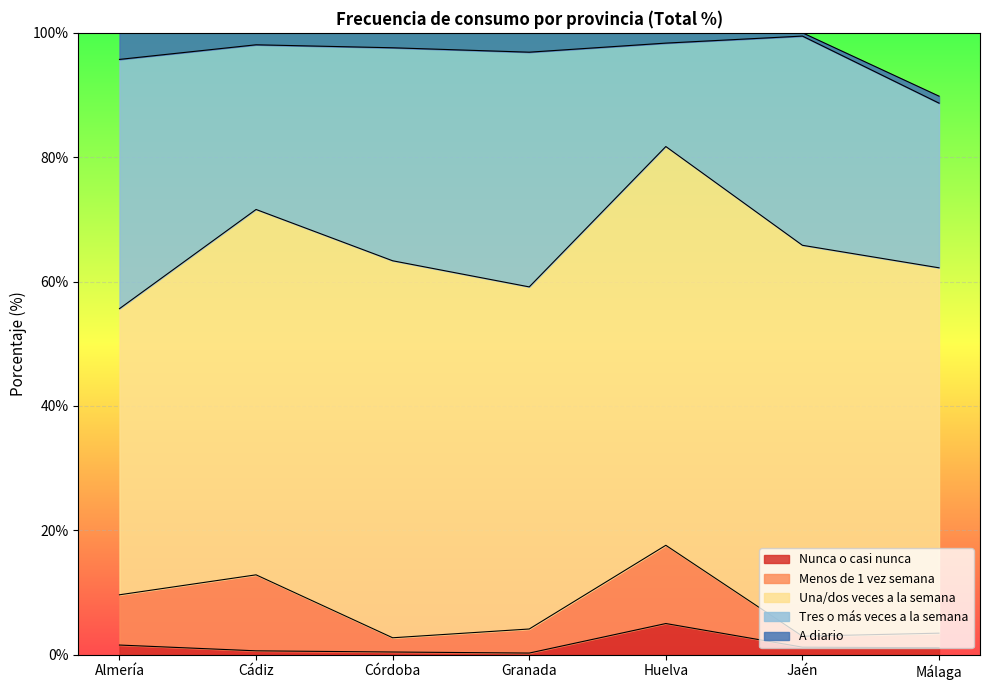

What is the label of the 7th point from the right?

Almería